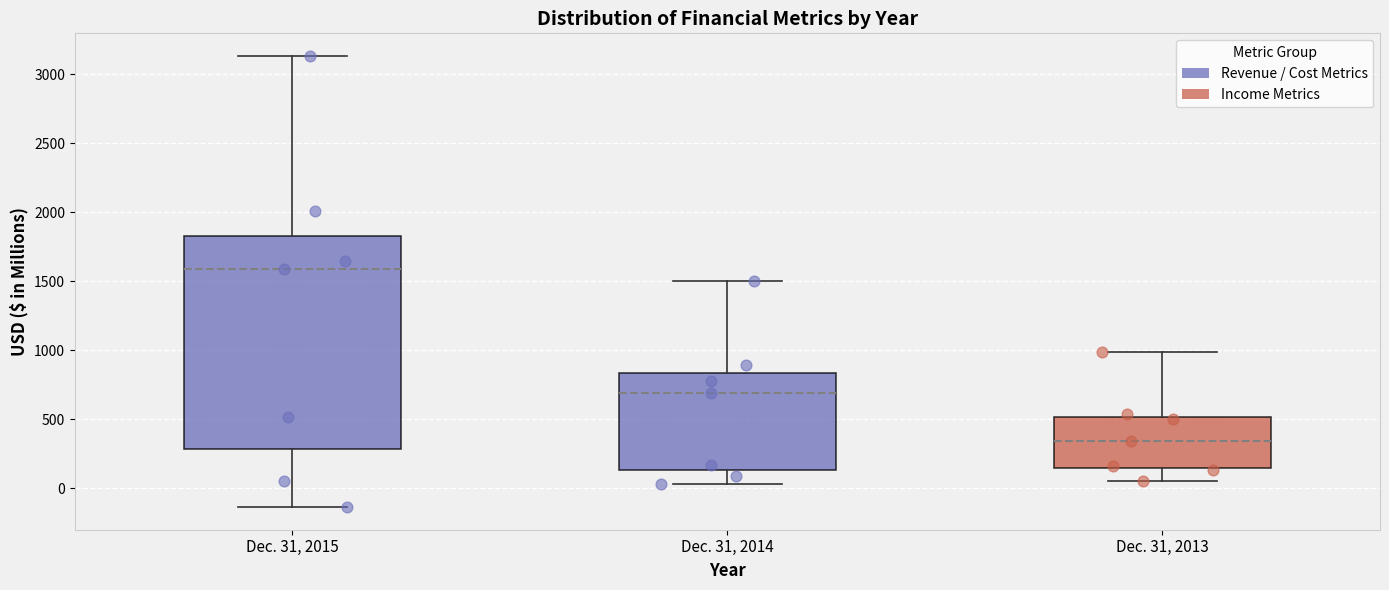

Where is the lower edge of the box for Dec. 31, 2015 on the y-axis? The values are not printed on the chart, so give them approximately, as read against the axis.

300